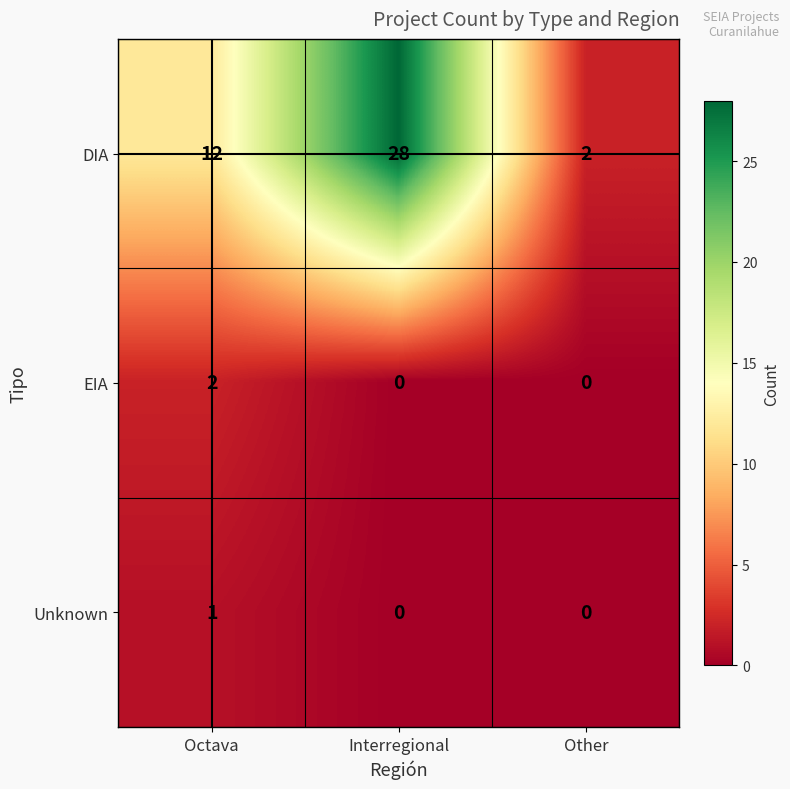

Which series changed the most between Interregional and Other?

DIA